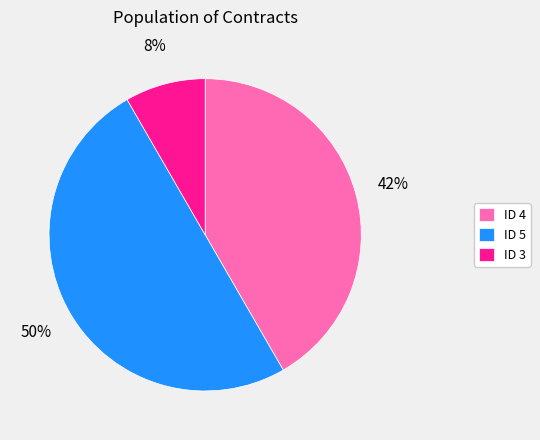

Do ID 4 and ID 5 together represent more than half of the pie?

Yes